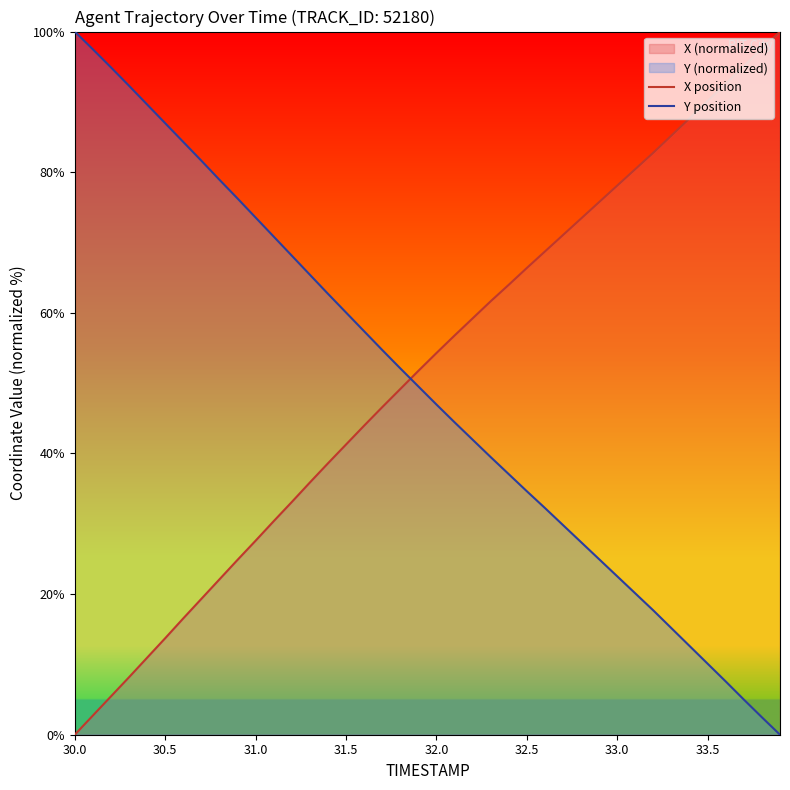

The value of Y position at 30.5 is 87.0. True or false?

True